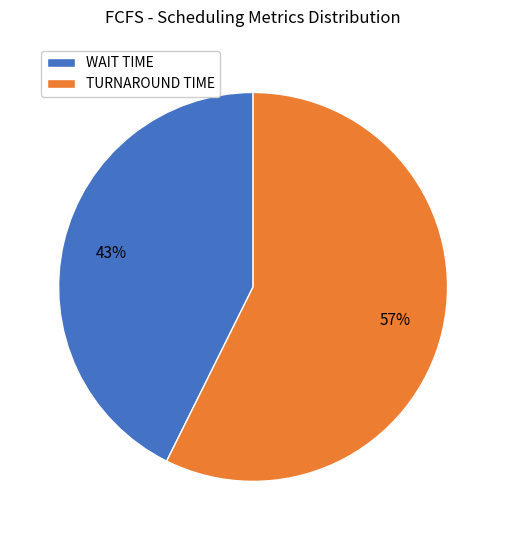

Is there any slice that represents more than half of the pie?

Yes